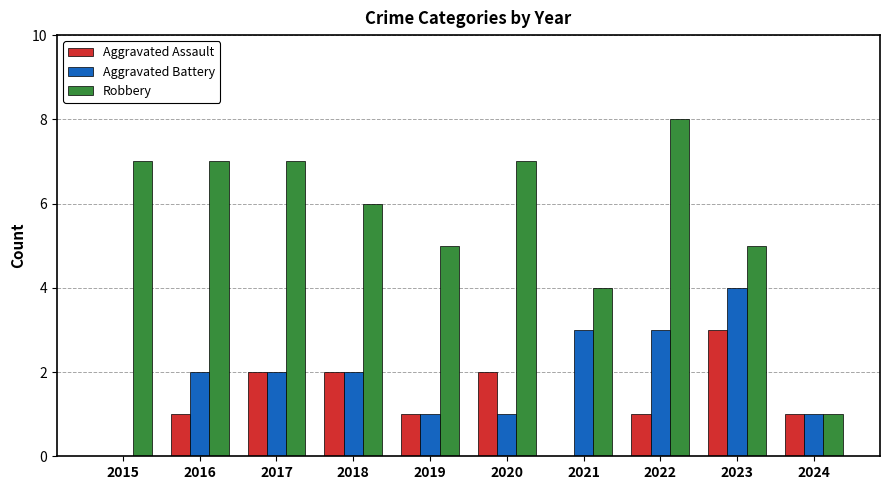

How many series are shown in this chart?

3